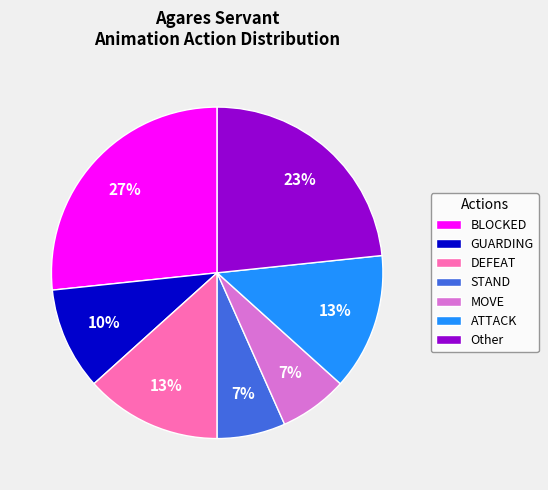

To the nearest percent, what is the difference between the largest and smallest slice percentages?

20%